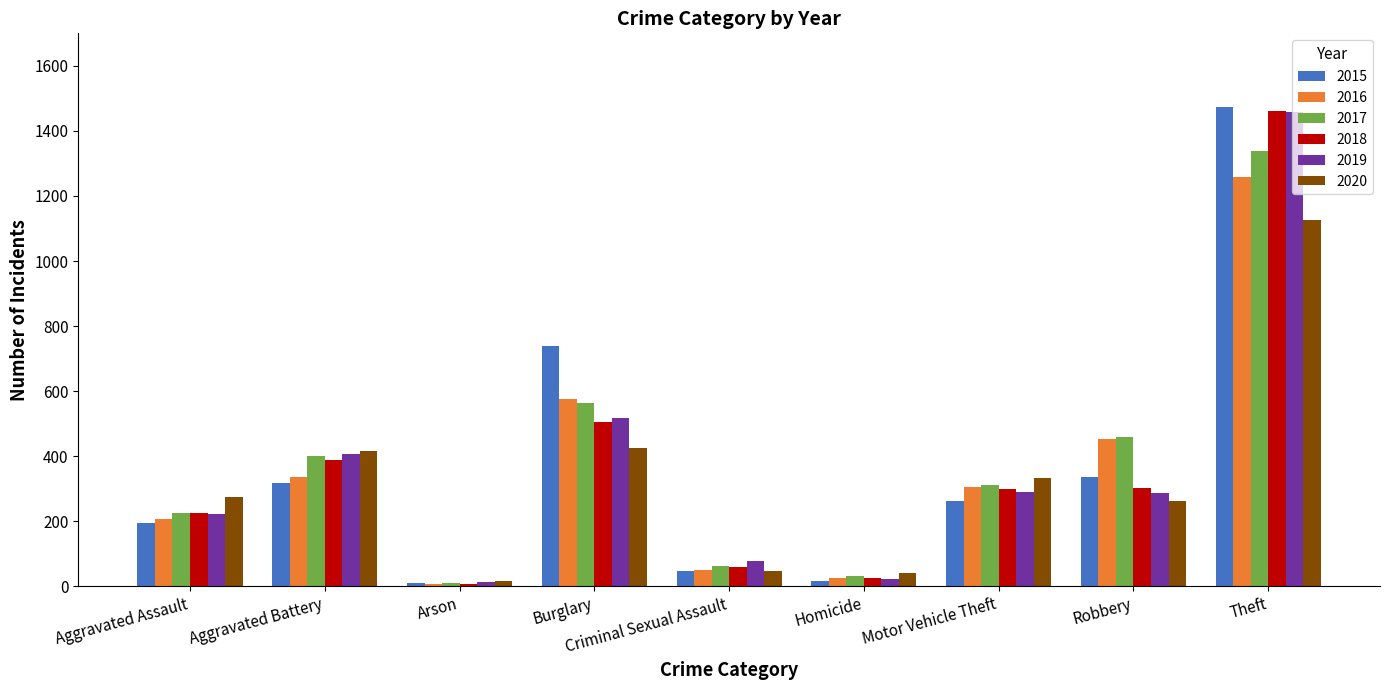

Which series has the widest spread of values?

2015